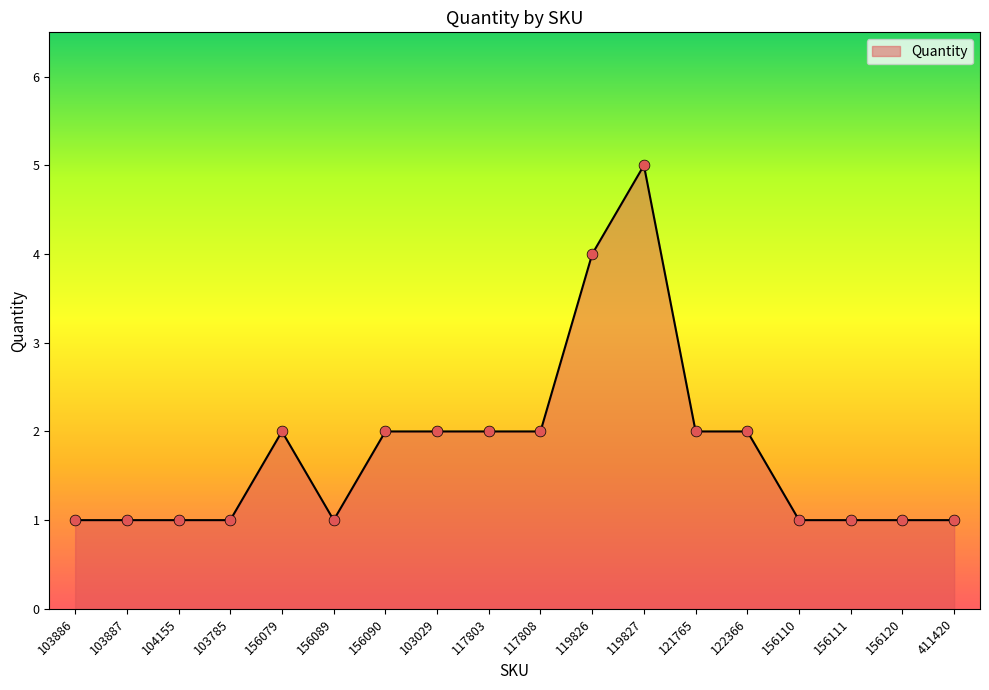

Which has a higher value, 117808 or 411420?

117808